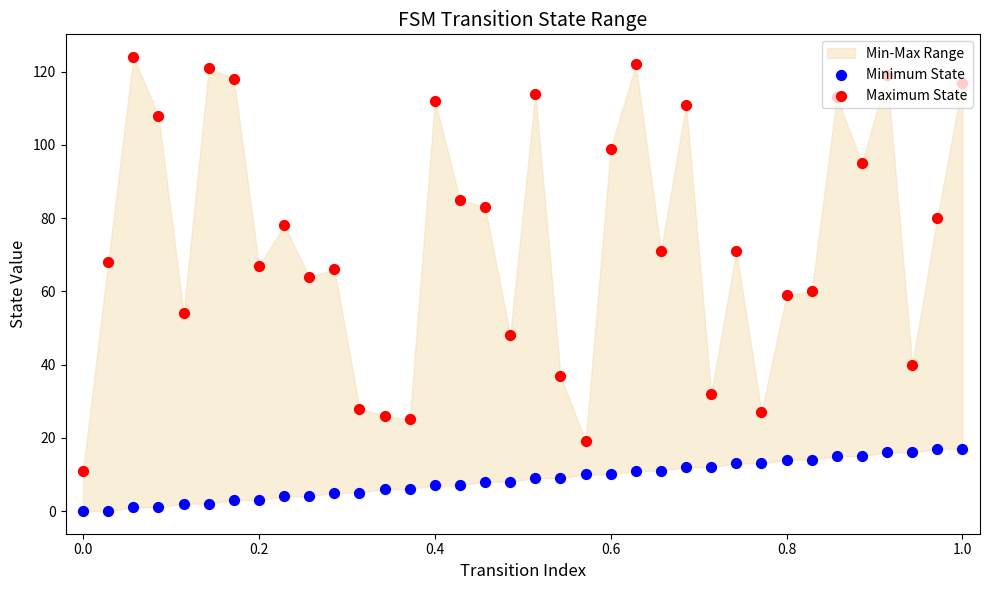

Is the value of Maximum State at 20 greater than the value of Minimum State at 34?

Yes